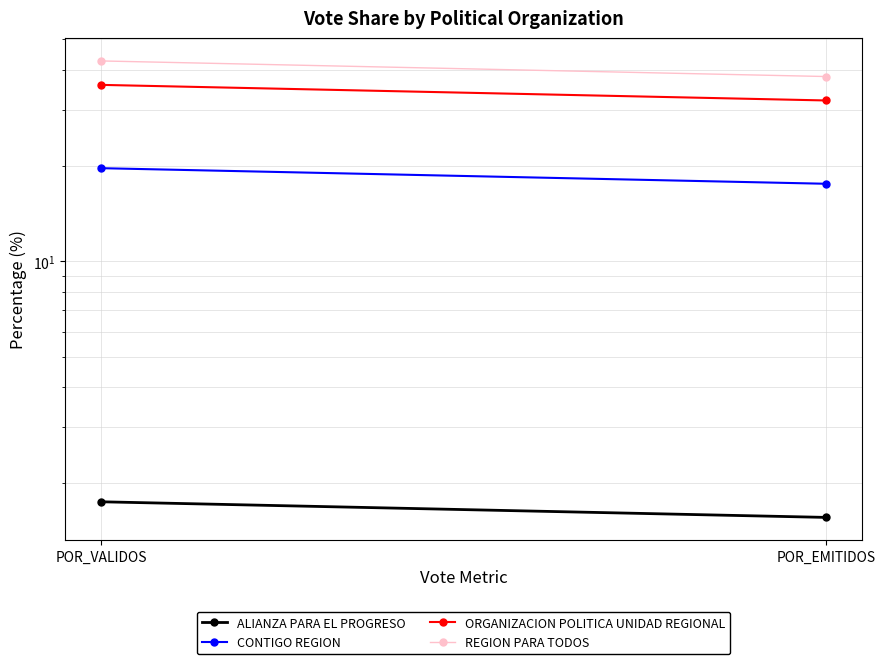

List the labels in order of ORGANIZACION POLITICA UNIDAD REGIONAL value, largest first.

POR_VALIDOS, POR_EMITIDOS